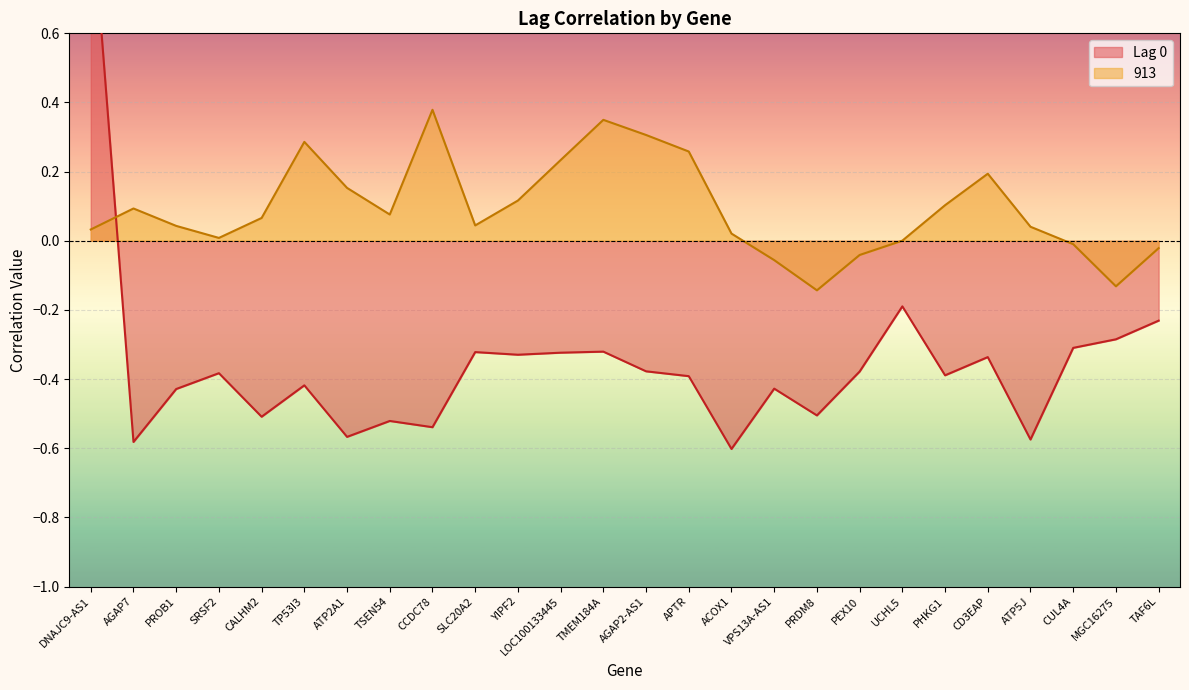

What is the average value of the 913 series?

0.1